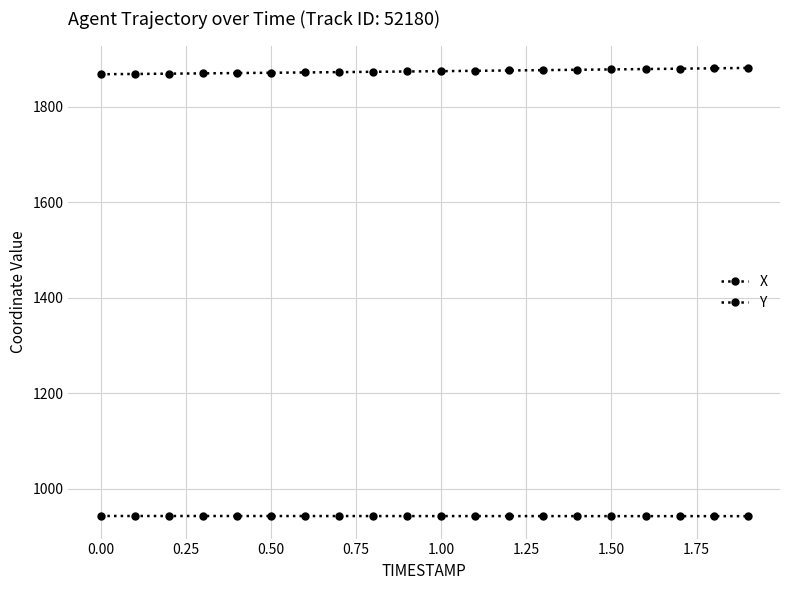

At how many categories does at least one series exceed 1007?

20